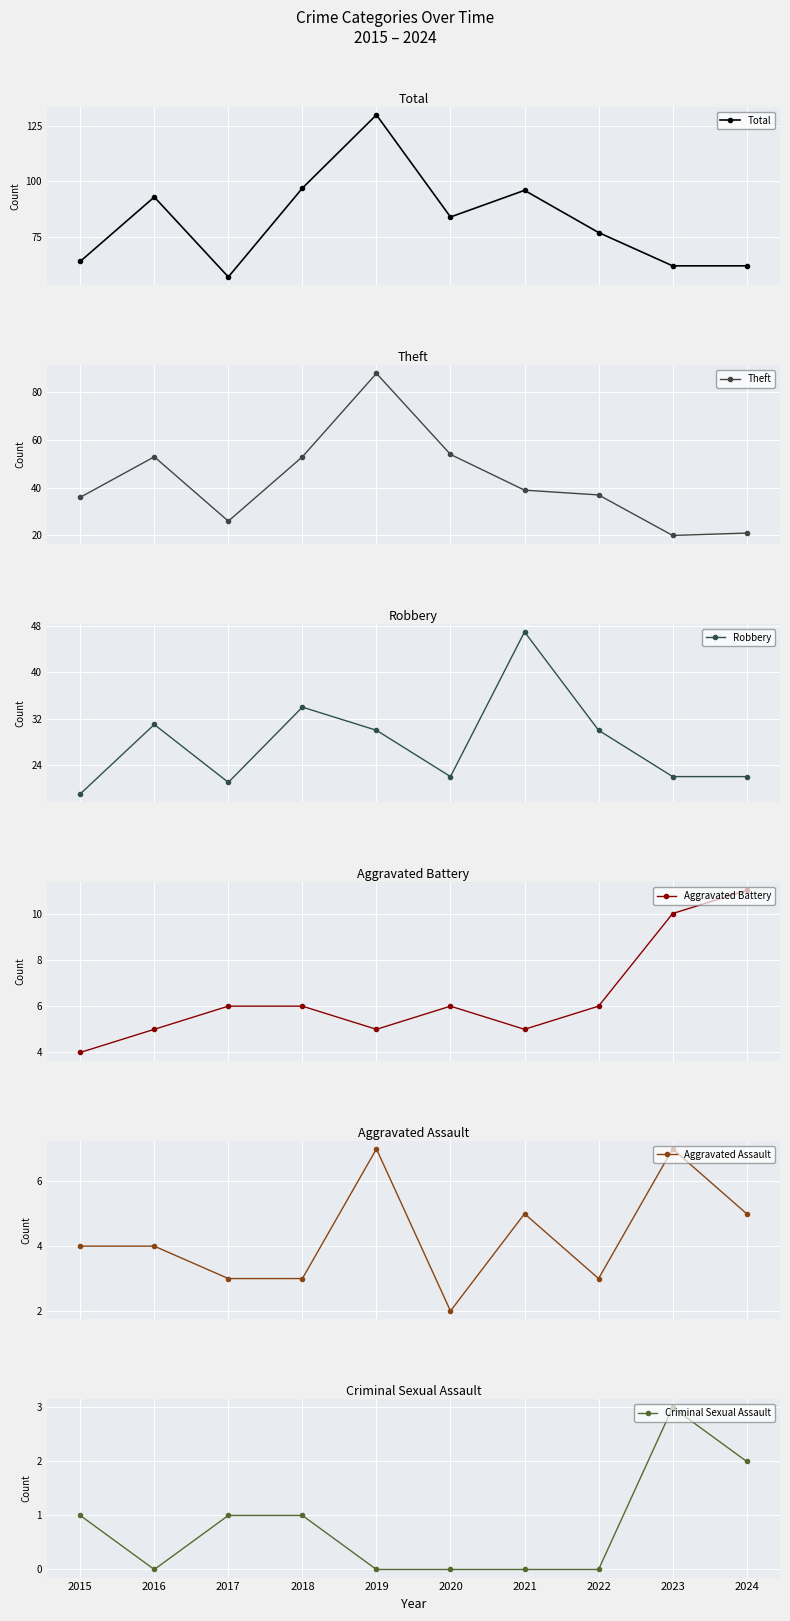

What are all the series names shown in the legend?

Total, Theft, Robbery, Aggravated Battery, Aggravated Assault, Criminal Sexual Assault